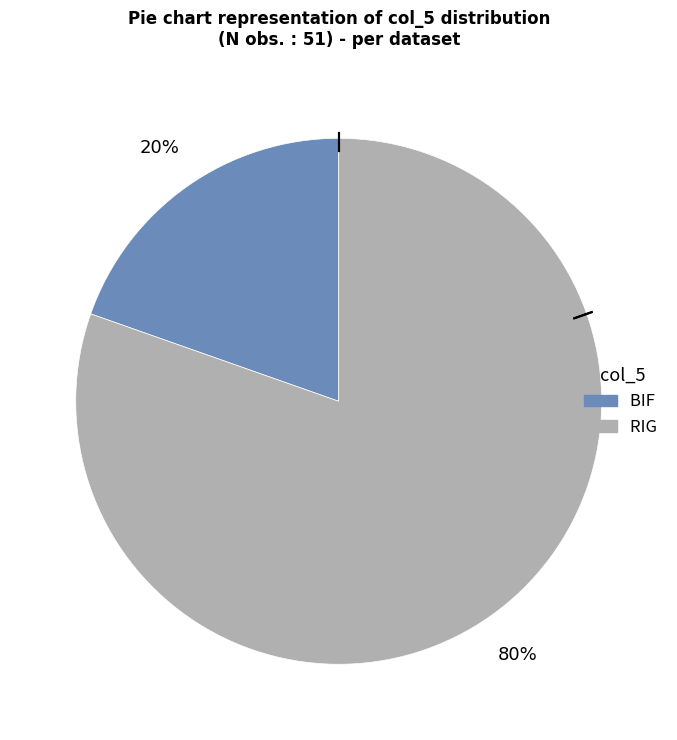

Between BIF and RIG, which is larger?

RIG